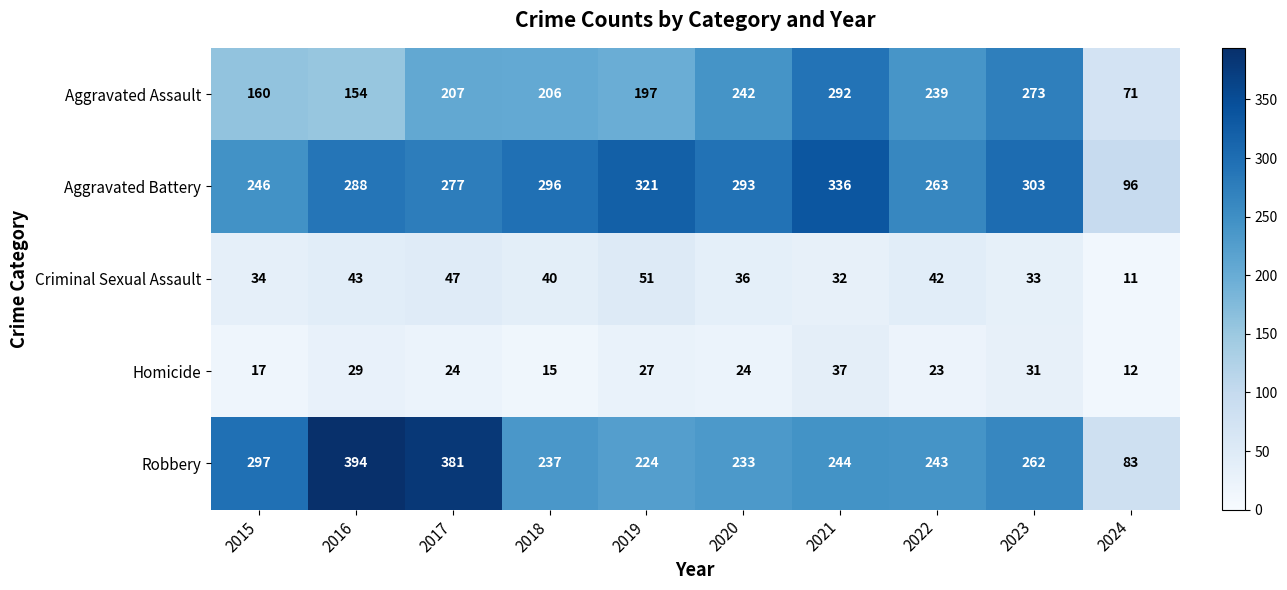

At which category is the sum across all series the highest?

2021